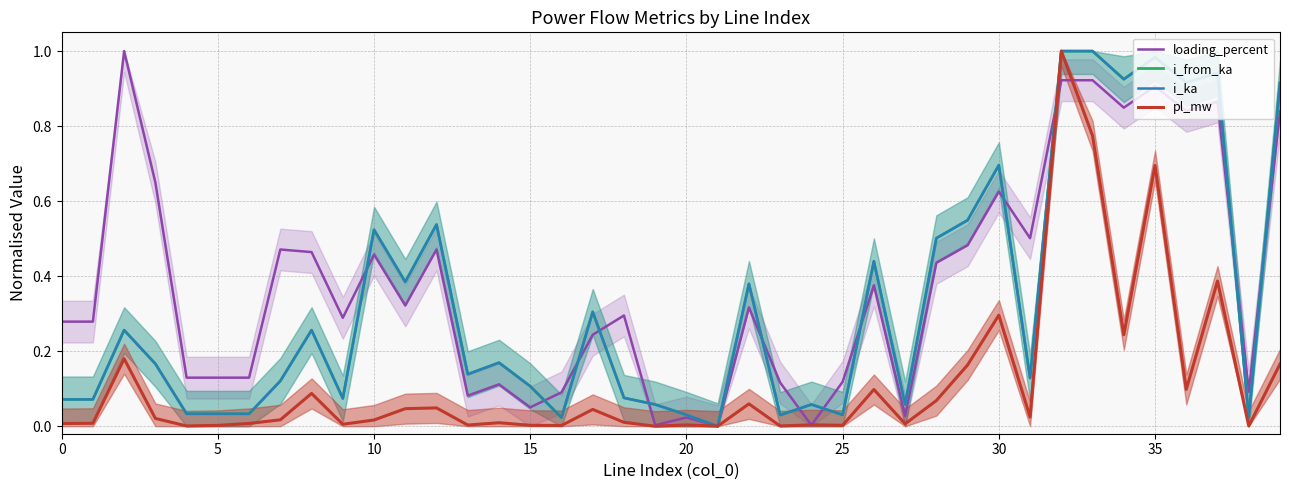

Between 13 and 23, which is larger?

23